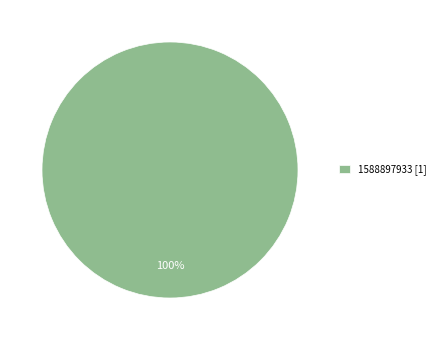

Rank the categories by value from lowest to highest.

1588897933 [1]